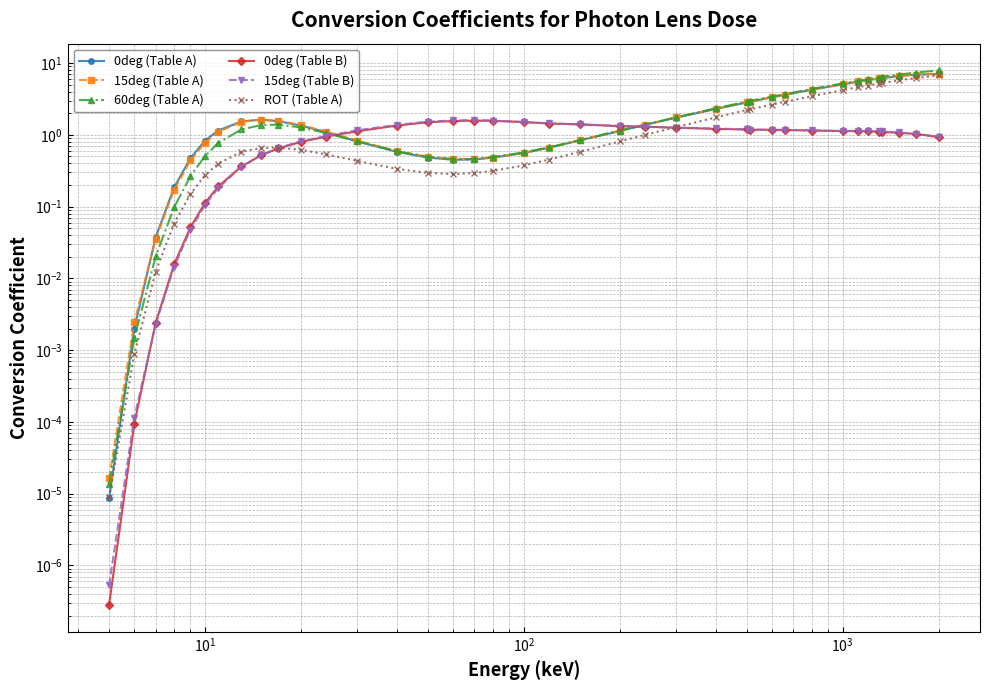

Is it true that 0deg (Table A) equals 10.9 at 36?

False